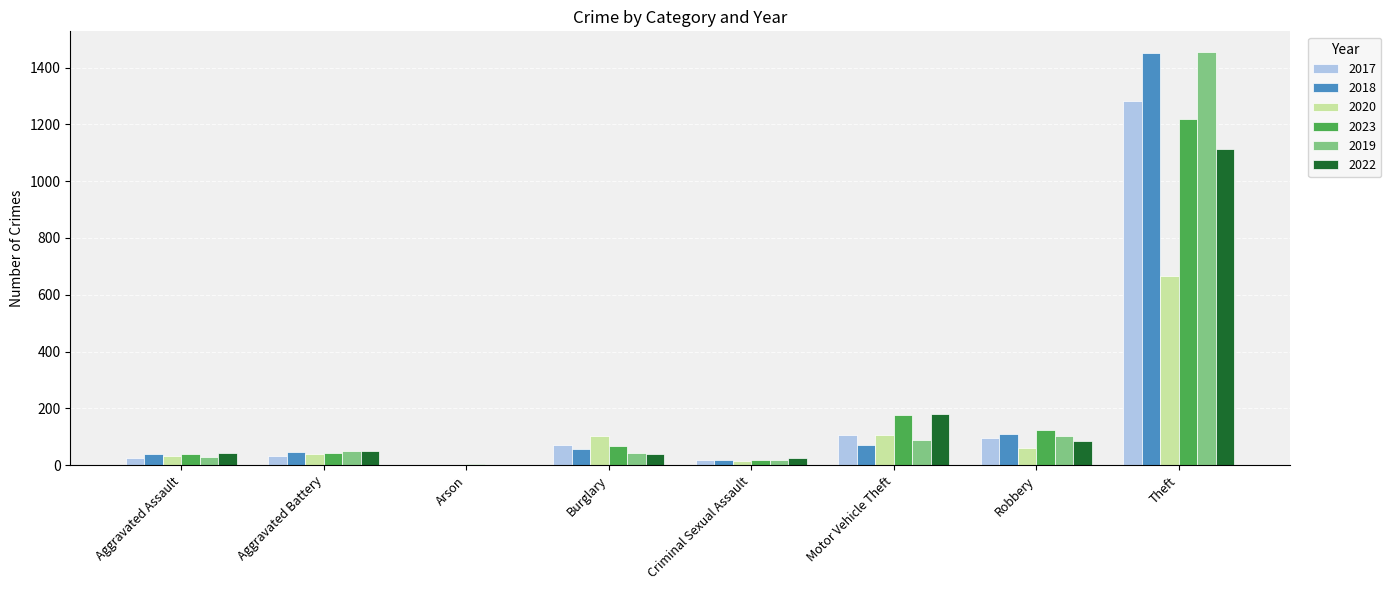

The value of 2023 at Aggravated Battery is 44. True or false?

True